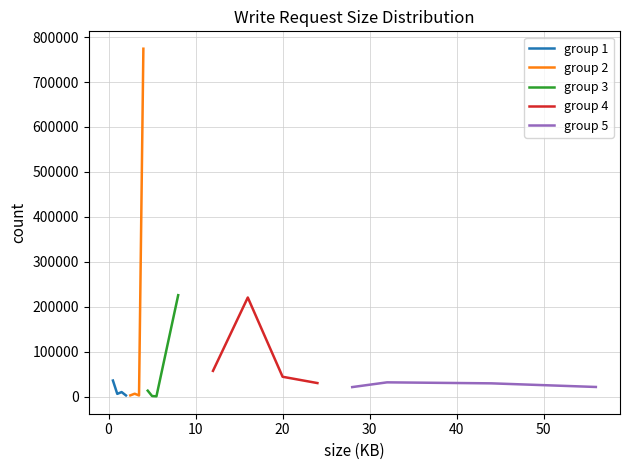

Reading left to right, extract all data points from this chart.

group 1: 35633	5945	9976	2515
group 2: 2654	6298	2441	774115
group 3: 13114	1116	476	225591
group 4: 57171	220430	44045	30016
group 5: 21066	31623	29398	21320